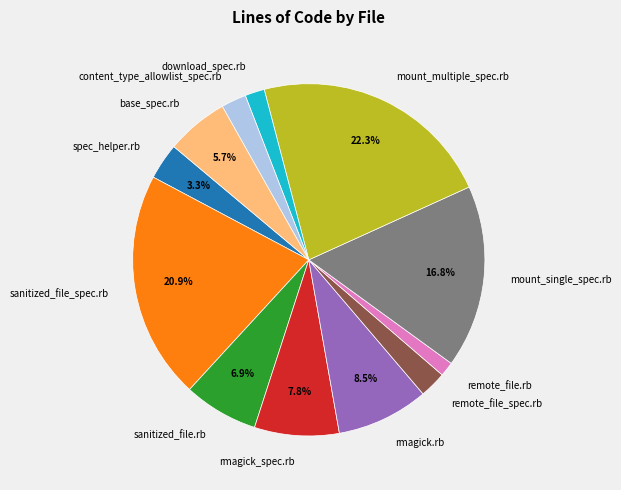

Is rmagick.rb the majority of the pie?

No